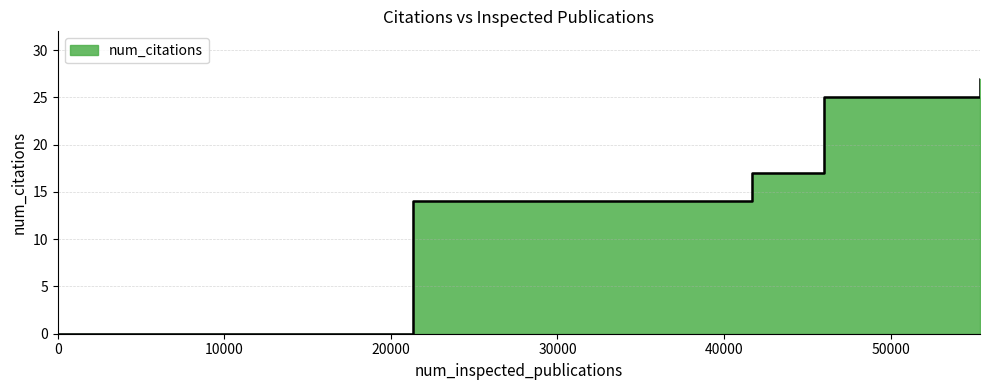

What is the sum of the values at 0 and 46023?

25